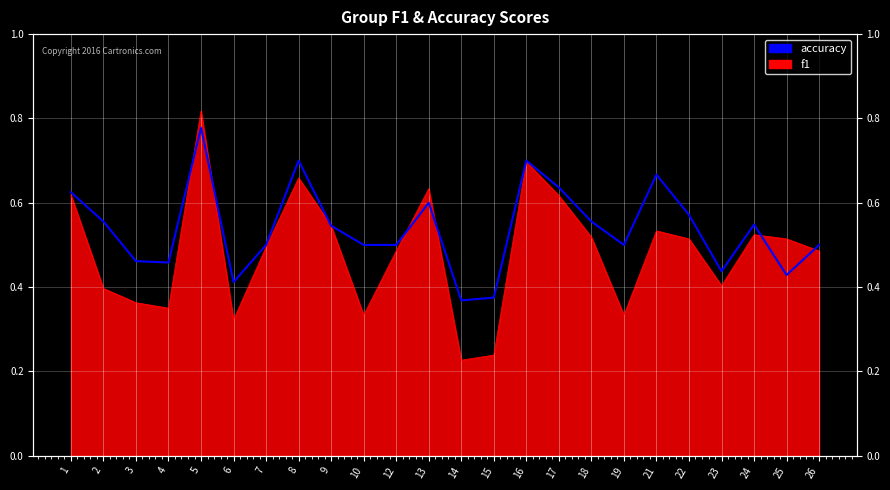

What is the change in value from 2 to 15?

-0.2